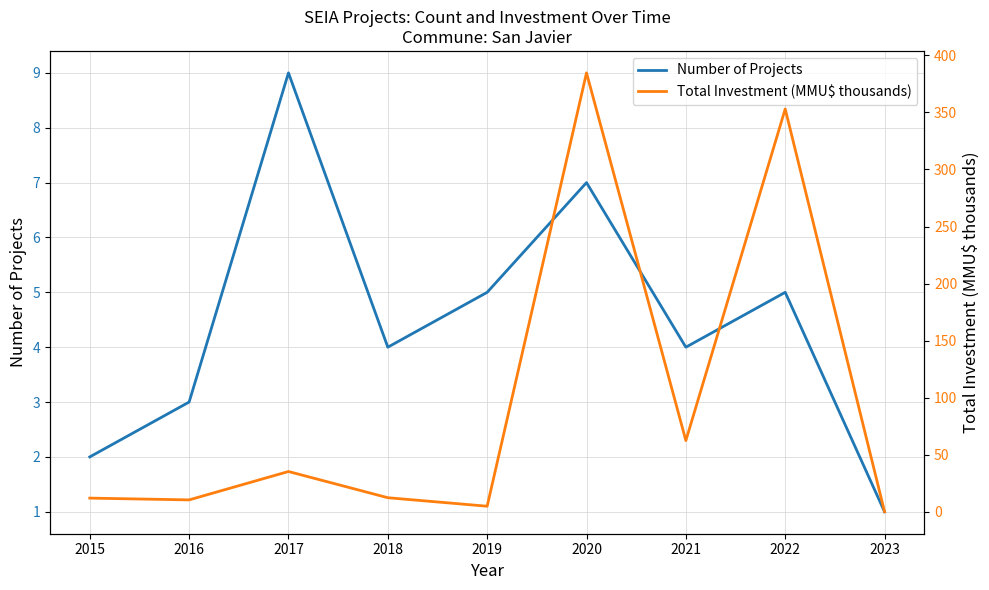

What is the sum of all Total Investment (MMU$ thousands) values?

875.1